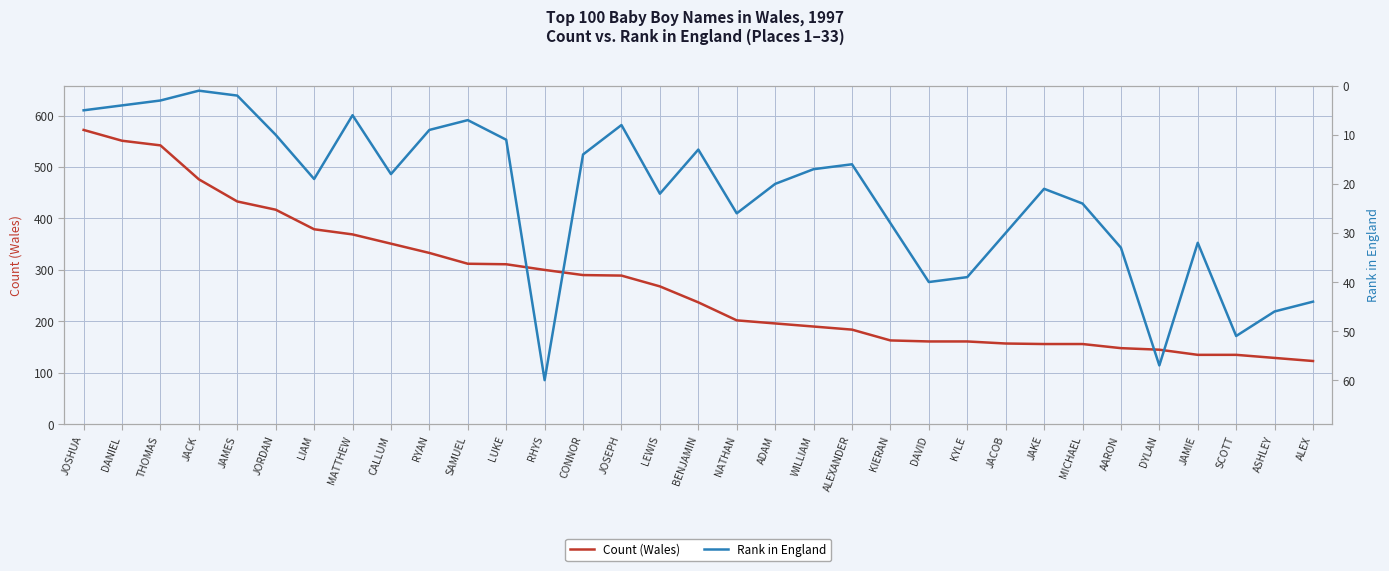

Which series changed the most between LIAM and MATTHEW?

Rank in England